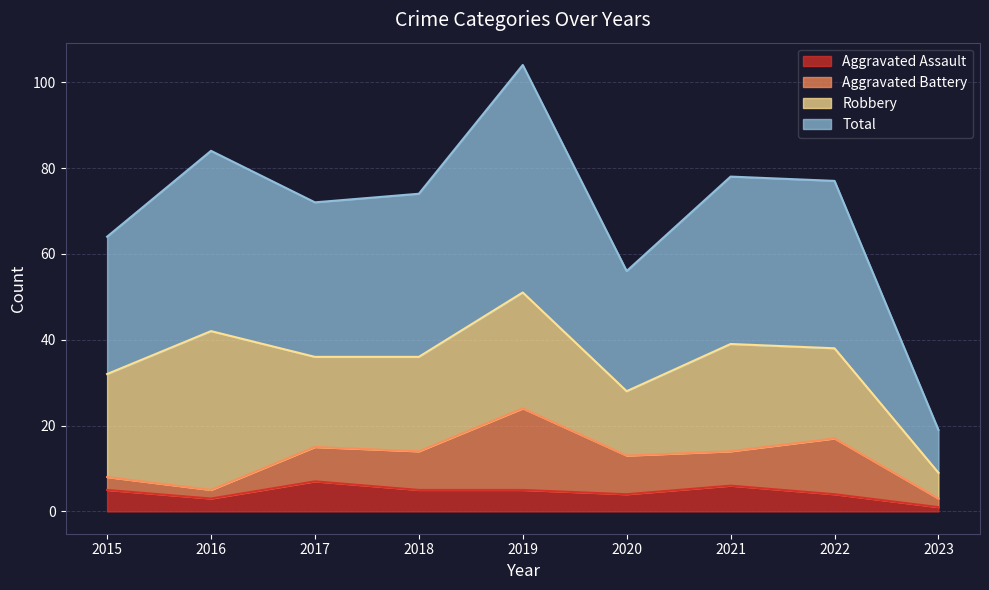

Read the Aggravated Assault value at 2015.

5